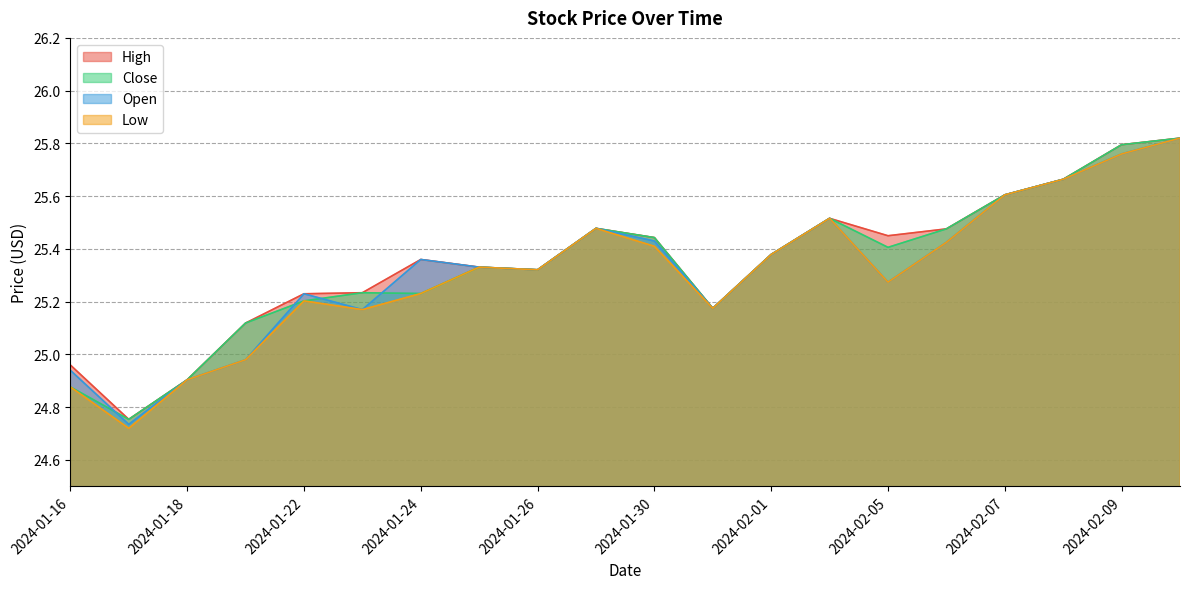

Is it true that Close equals 25.3 at 2024-01-25?

True